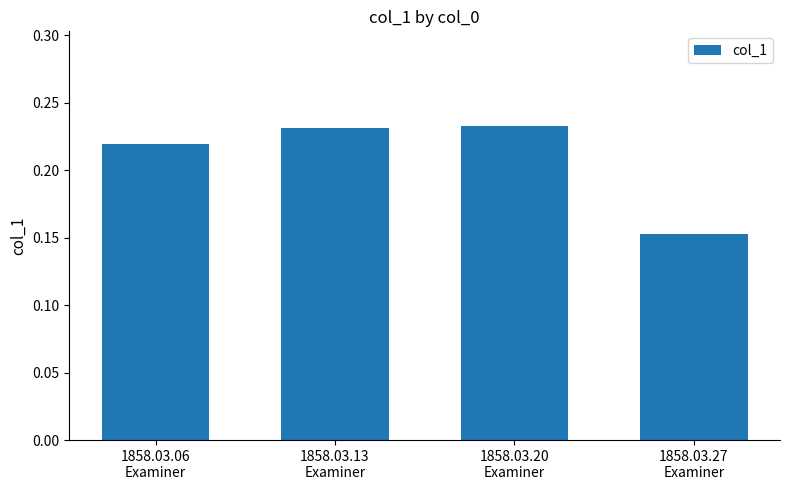

Count the values in the range 0 to 1.

4